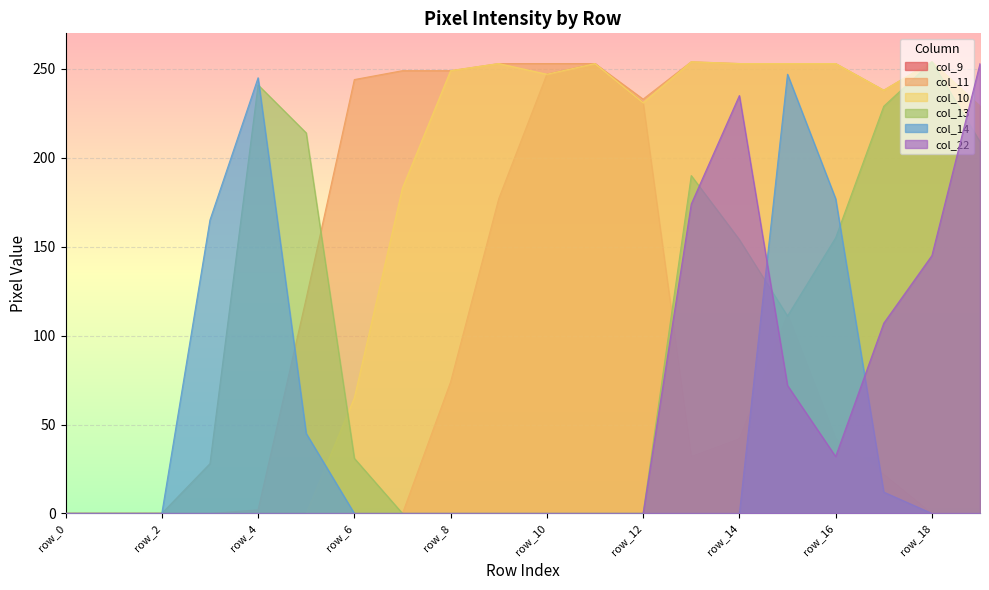

Does the chart display data point markers on the line(s)?

No